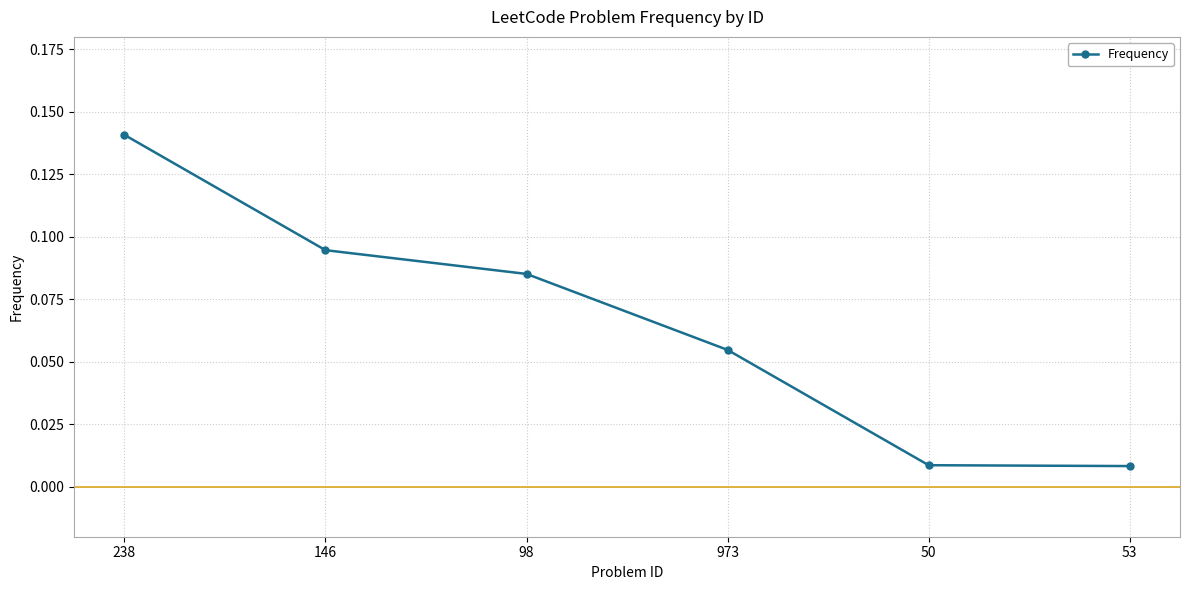

Is it true that the value at 238 is 0.2?

False